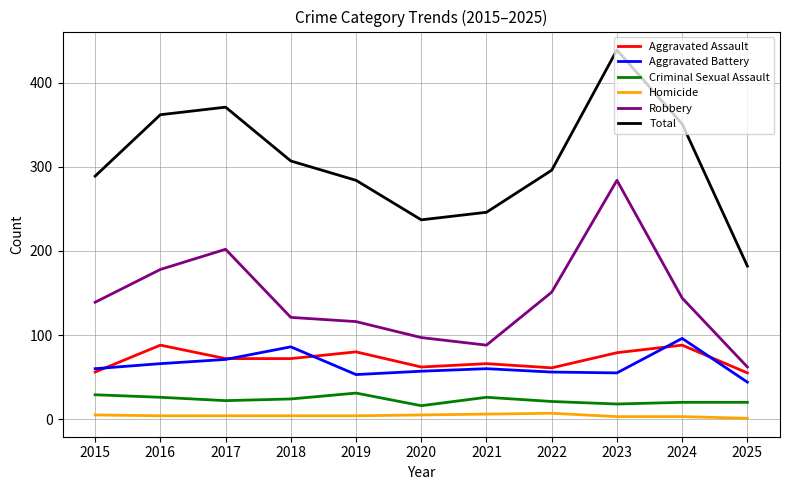

True or false: Total has a value of 246 at 2021.

True